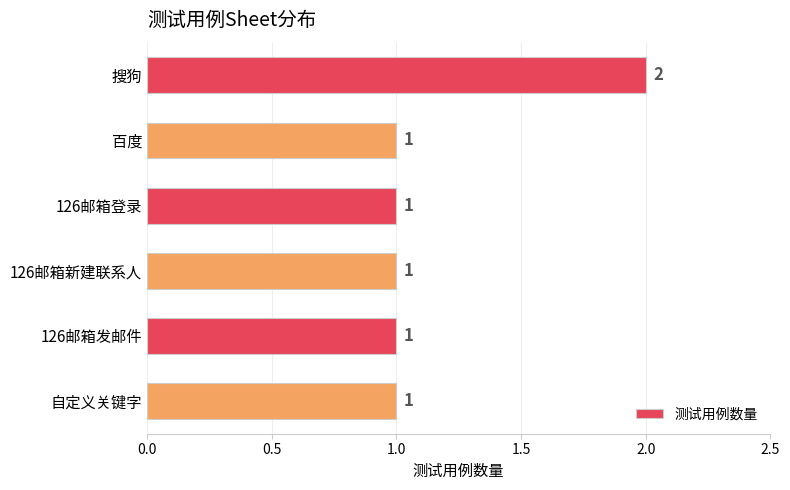

How many bars are there in total?

6